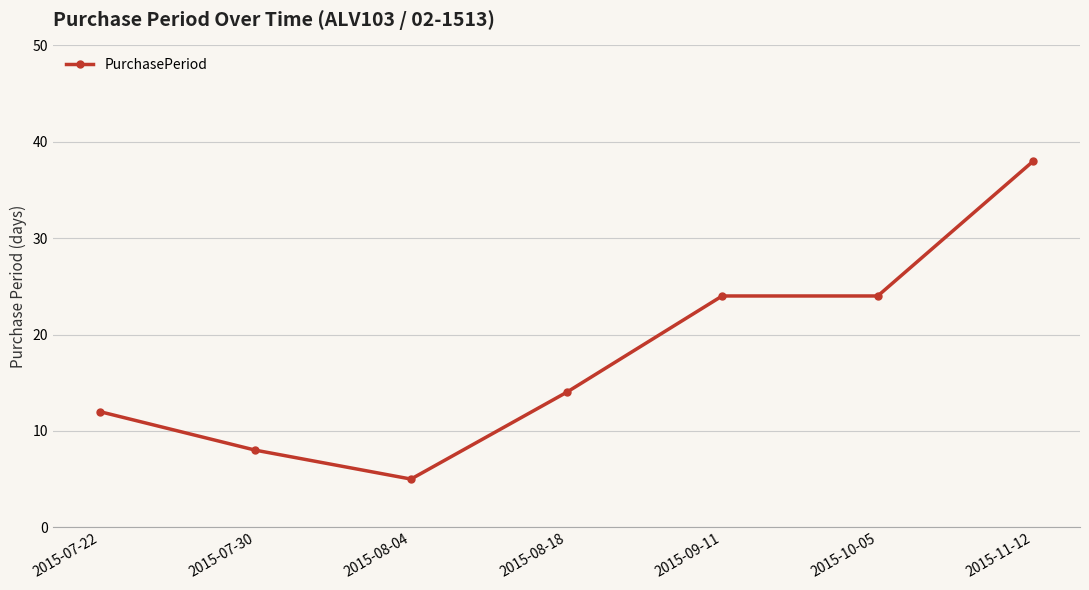

At which category does the chart reach its minimum across all series?

2015-08-04